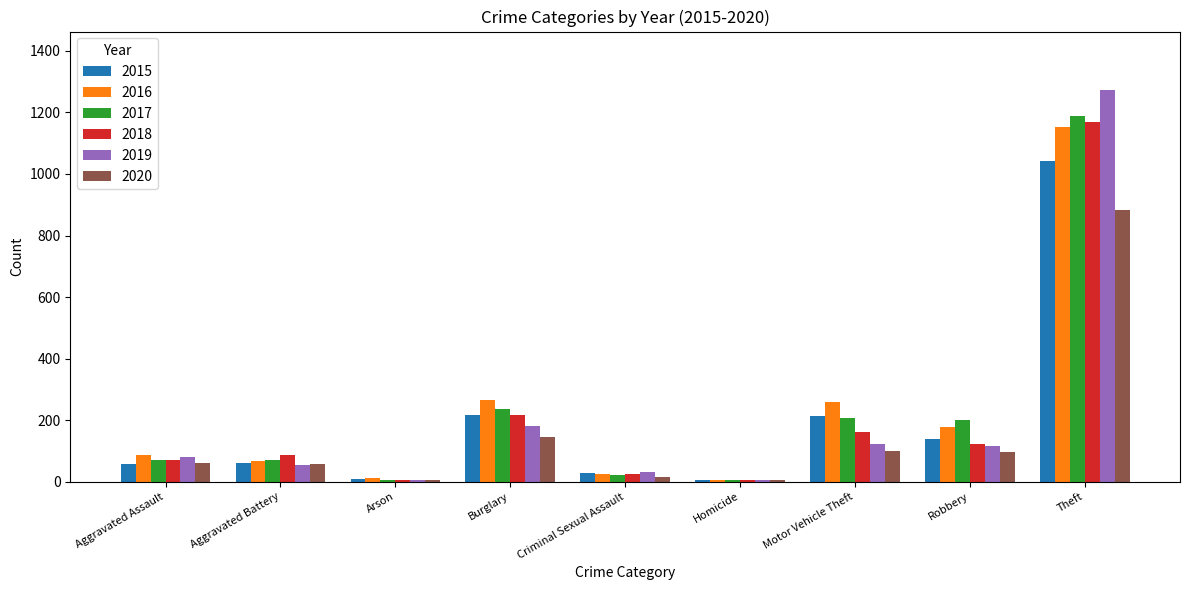

What is the difference between the 2016 values at Theft and Criminal Sexual Assault?

1125